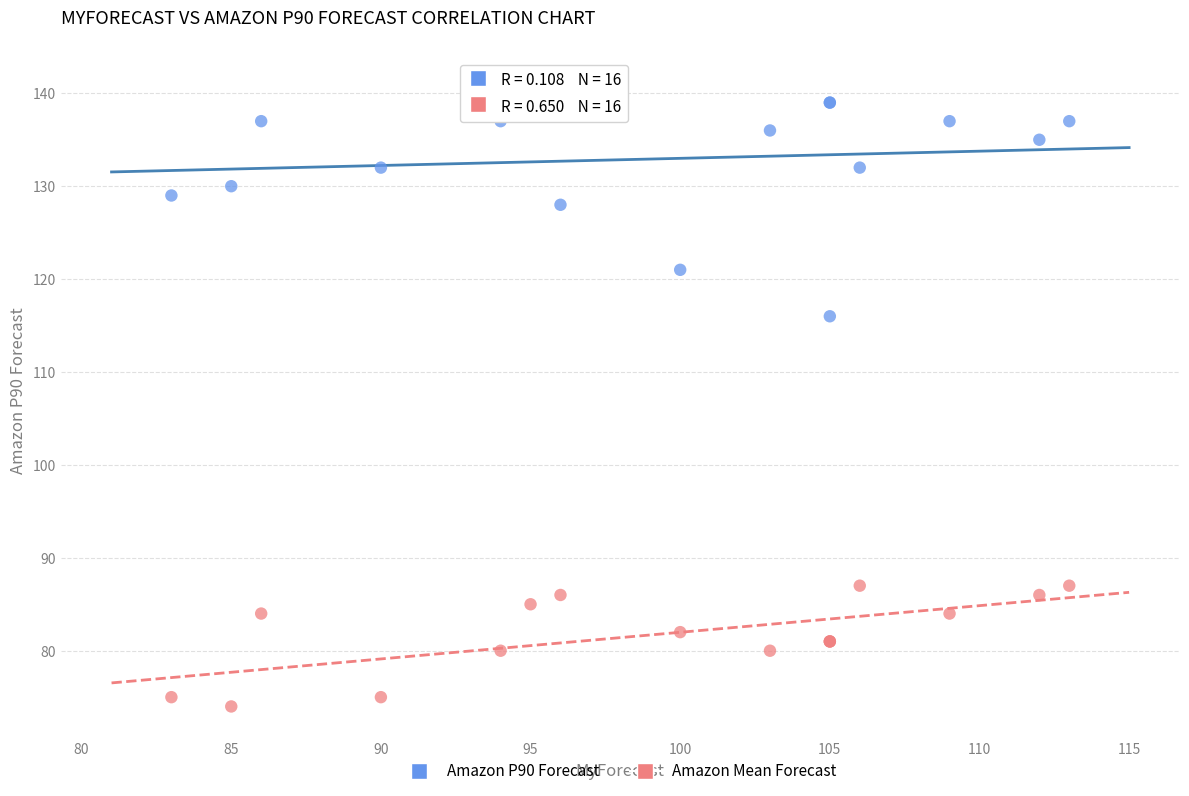

Which series has the widest spread of Y values?

Amazon P90 Forecast